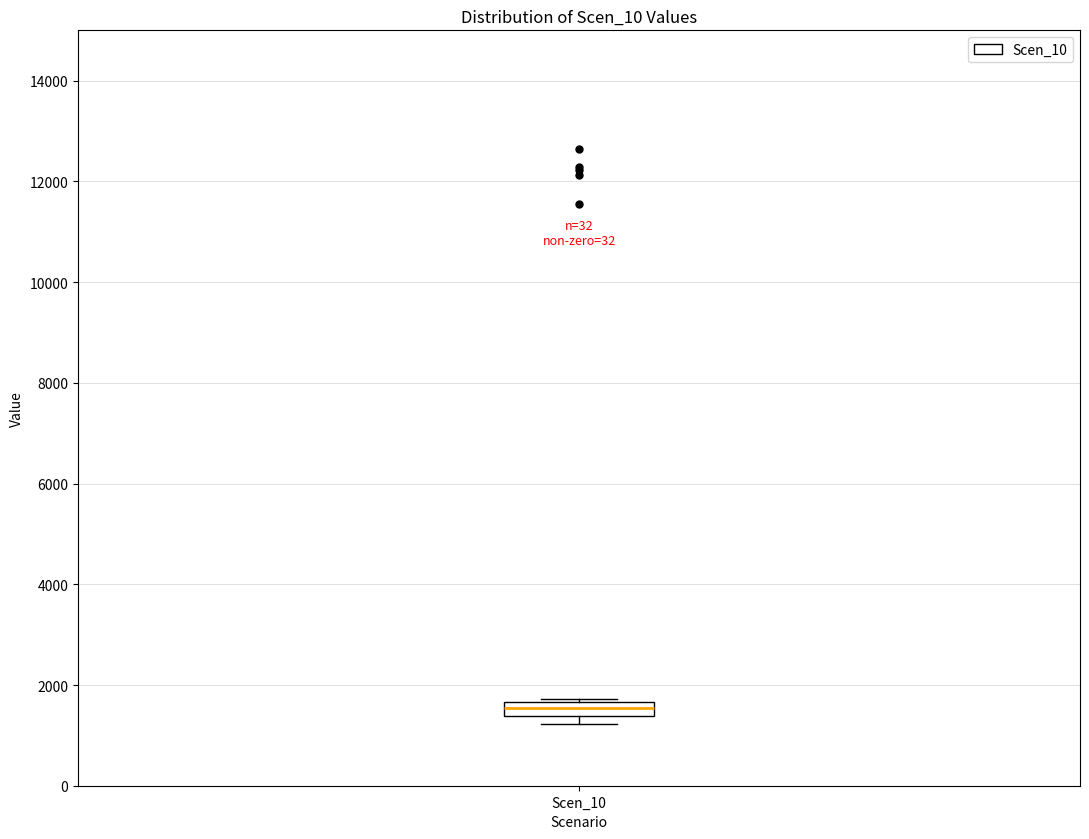

Where is the upper edge of the box for Scen_10 on the y-axis? The values are not printed on the chart, so give them approximately, as read against the axis.

1600